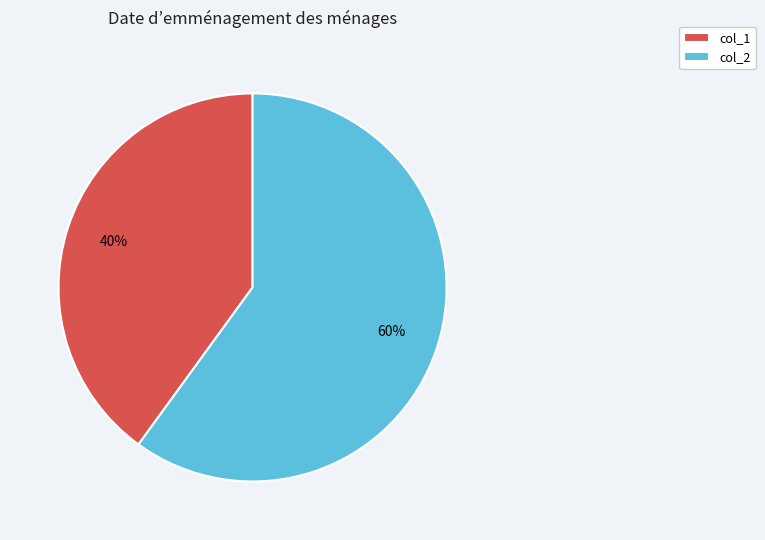

Which category accounts for the majority?

col_2